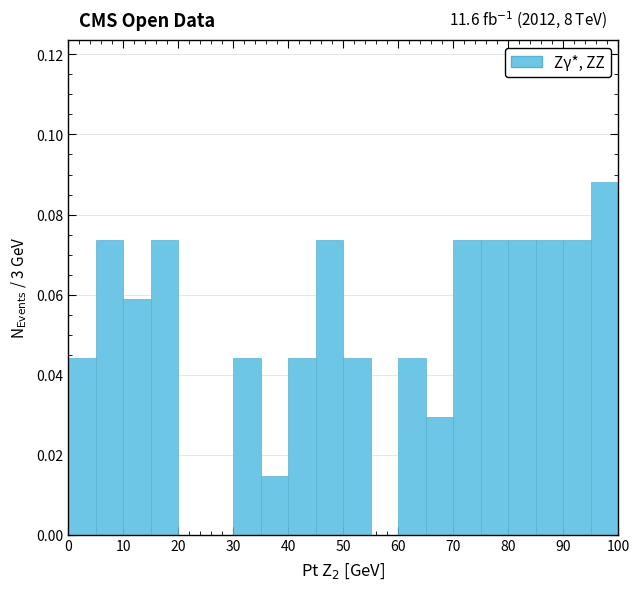

Over which range of the x-axis is the bar tallest?

95 to 100